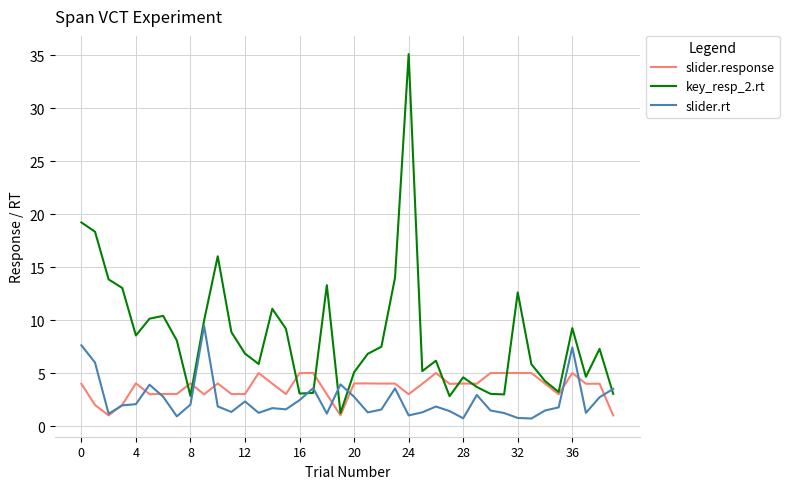

What are all the series names shown in the legend?

slider.response, key_resp_2.rt, slider.rt